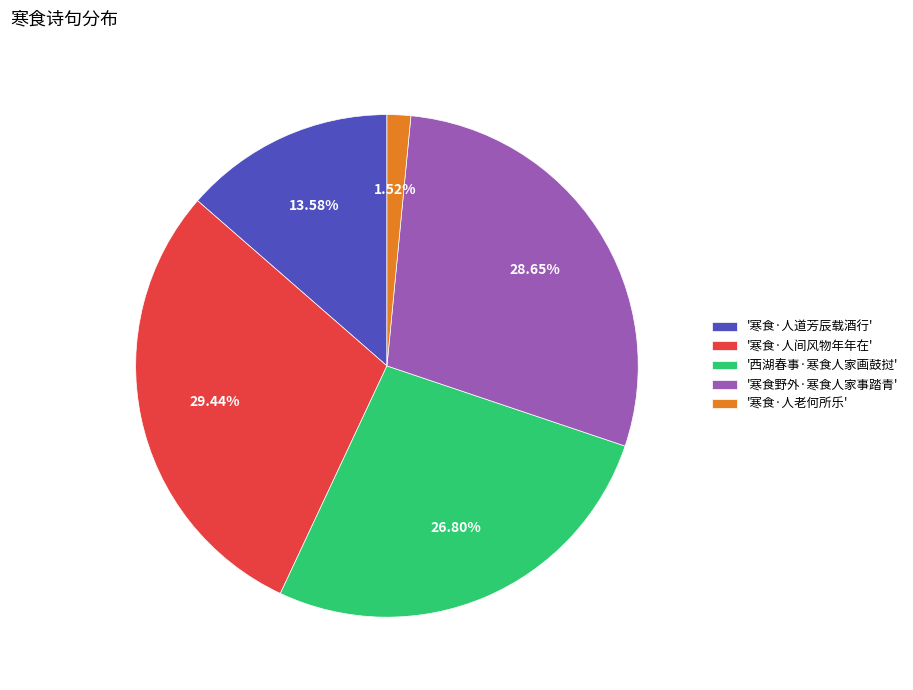

How many slices are in this pie chart?

5